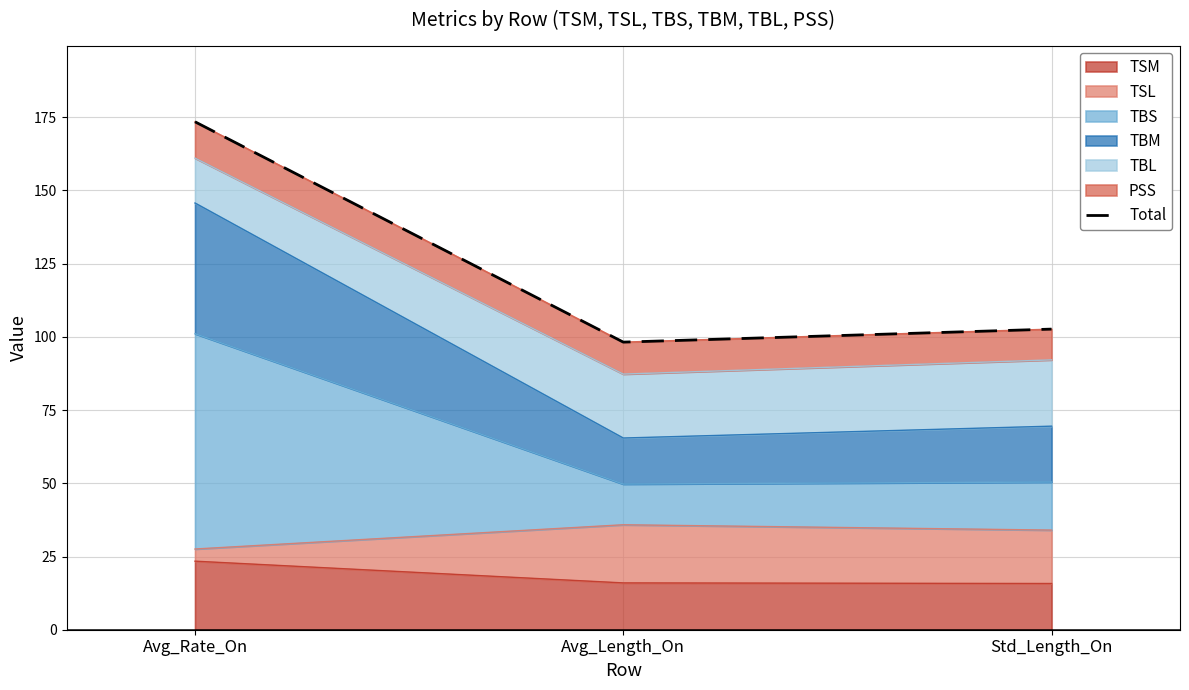

What is the change in value from Avg_Rate_On to Std_Length_On?

-70.8